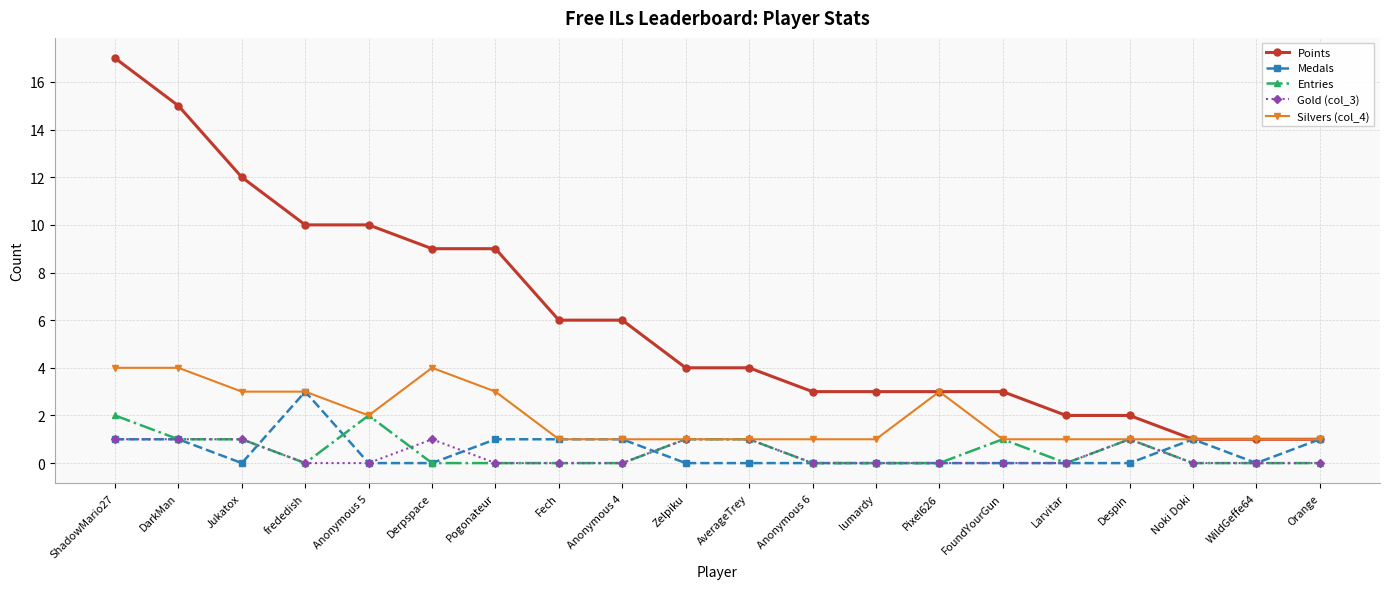

True or false: Points and Entries cross at least once.

False